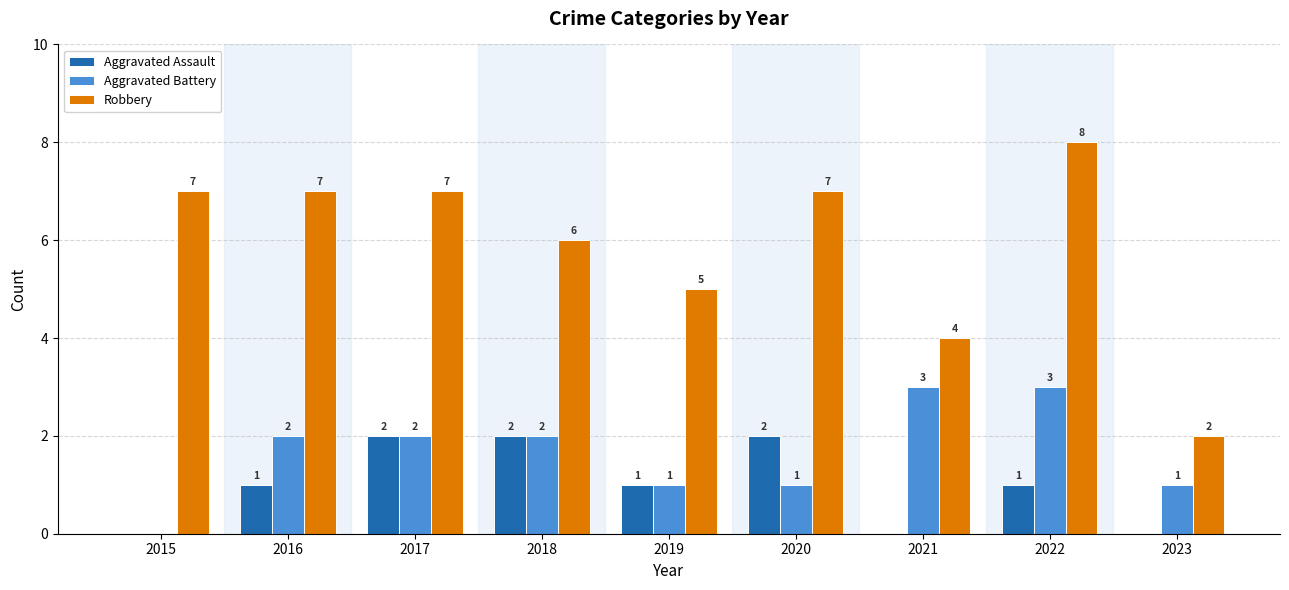

How many bars are there in each group?

3